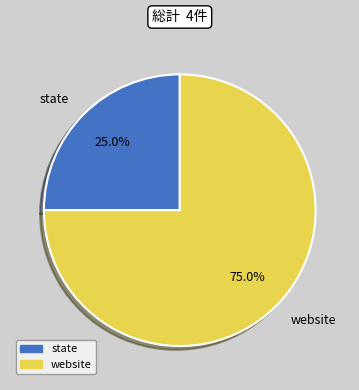

Which slice is the largest?

website